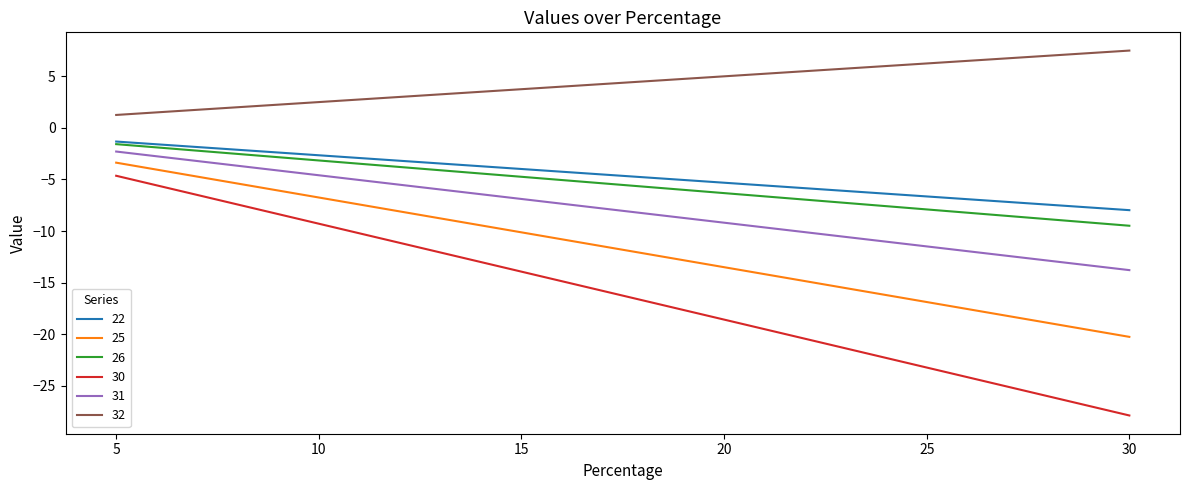

What are all the series names shown in the legend?

22, 25, 26, 30, 31, 32